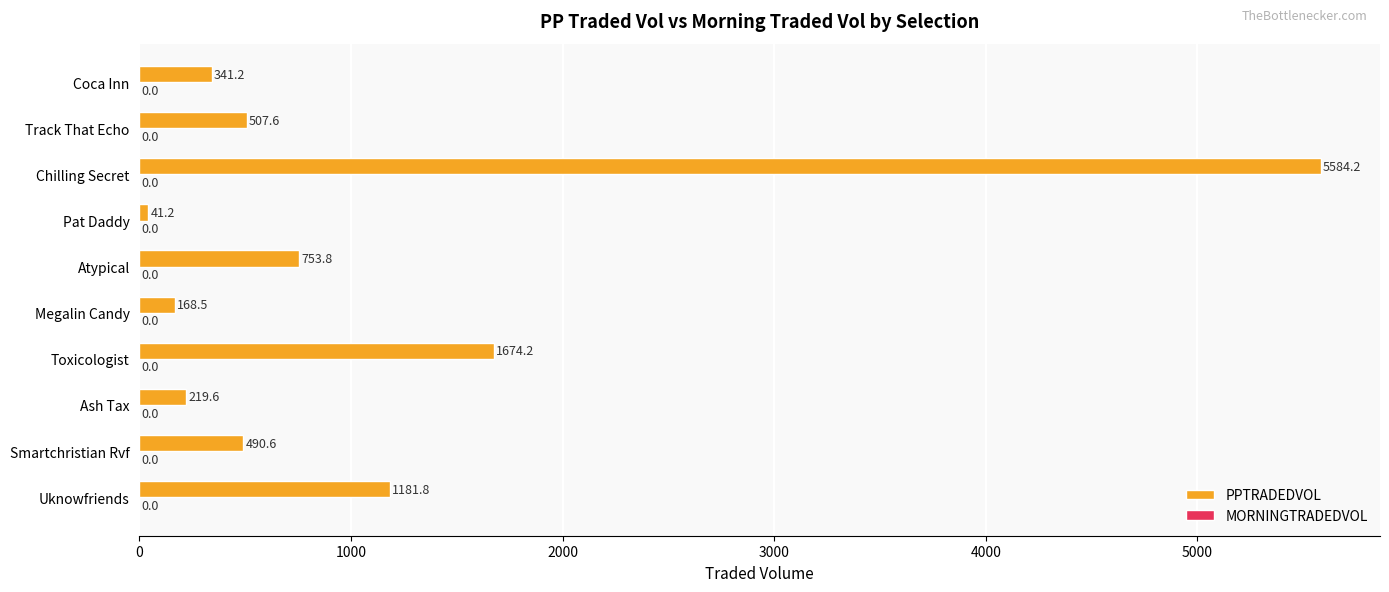

What value does the data have at Megalin Candy?

168.5